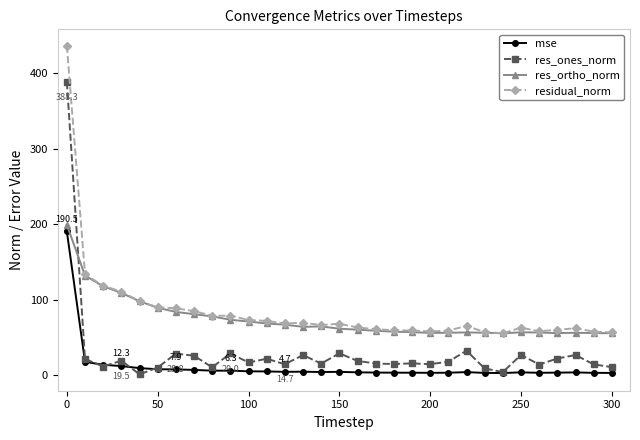

What is the maximum value for residual_norm?

436.5